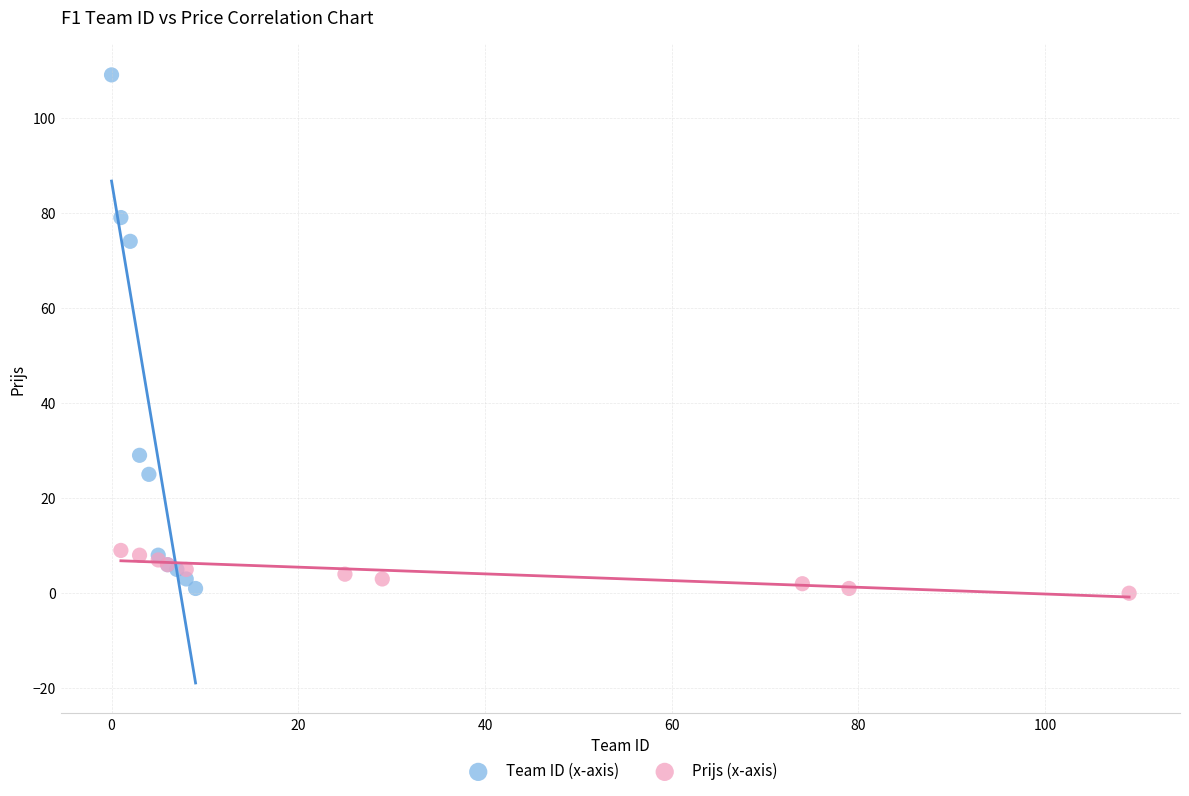

Which series reaches the maximum Y coordinate?

Team ID (x-axis)